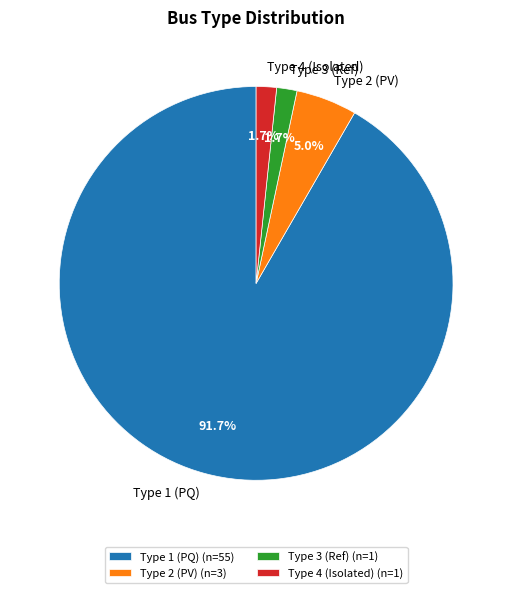

Does any single category account for the majority?

Yes